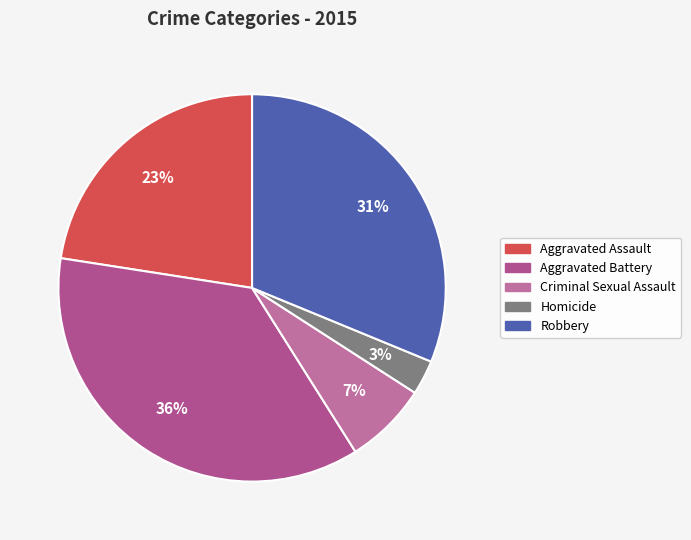

To the nearest percent, what percentage of the pie is Aggravated Assault?

23%